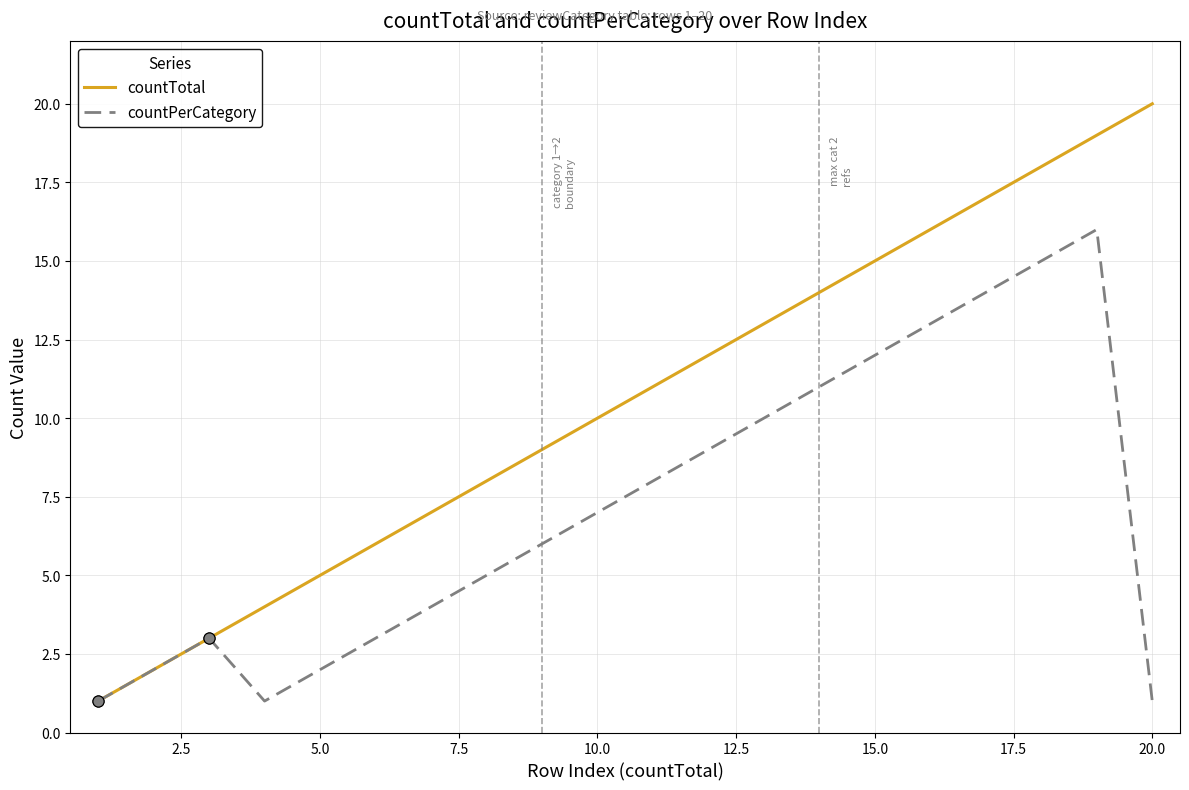

List the series in order of their peak value, lowest first.

countPerCategory, countTotal